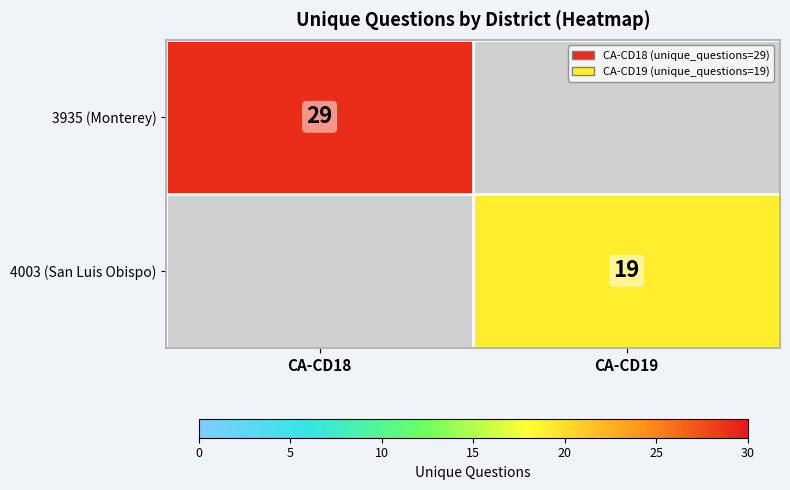

Which label corresponds to the smallest value in the chart?

CA-CD19